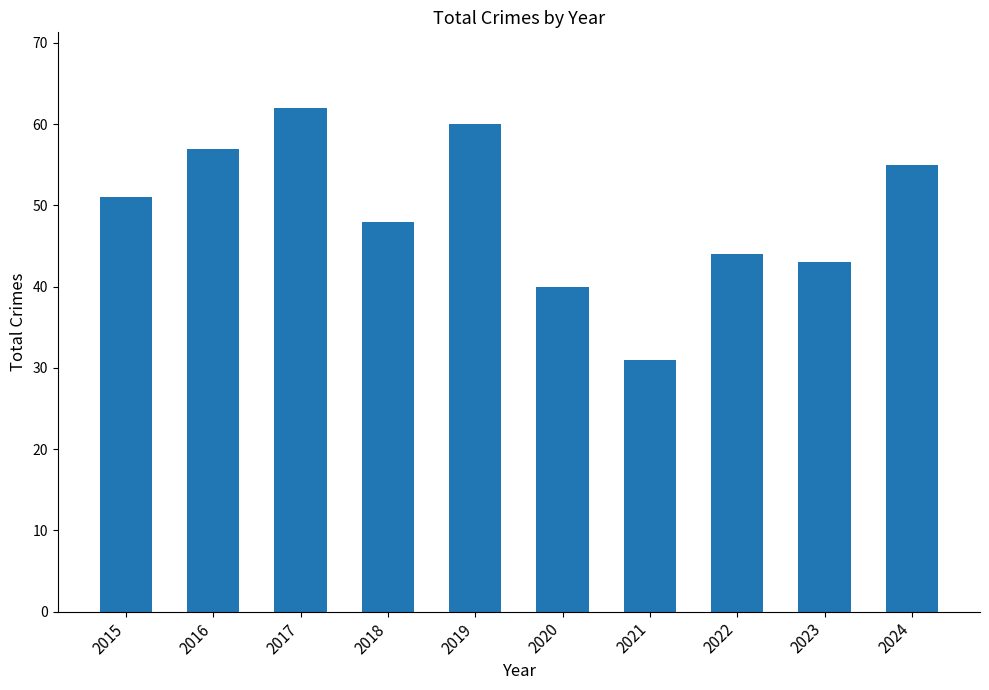

What is the smallest value displayed?

31